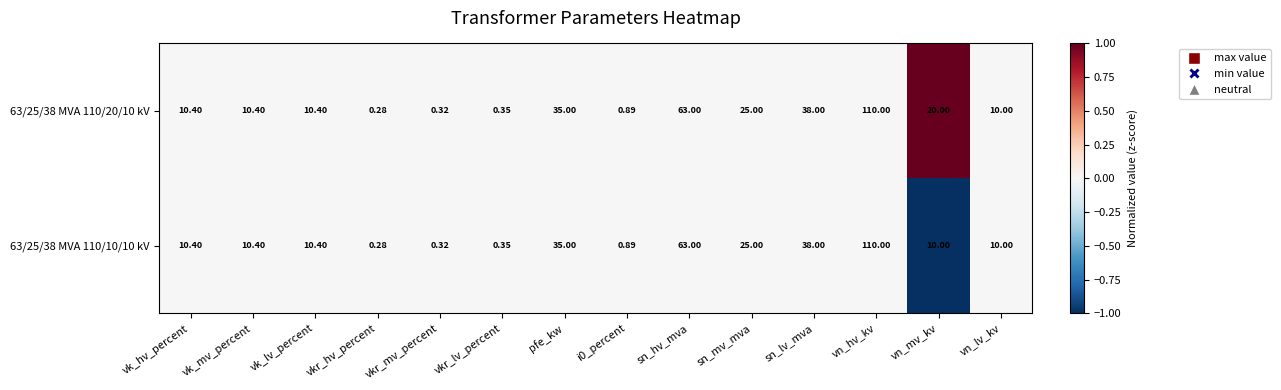

Is the value of 63/25/38 MVA 110/10/10 kV at sn_hv_mva greater than the value of 63/25/38 MVA 110/20/10 kV at sn_lv_mva?

Yes